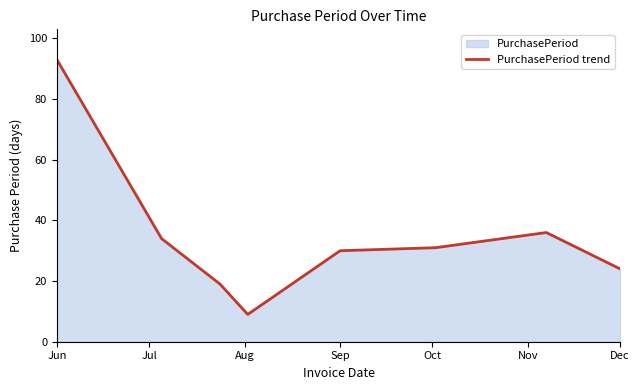

What is the difference between the maximum and minimum values?

84